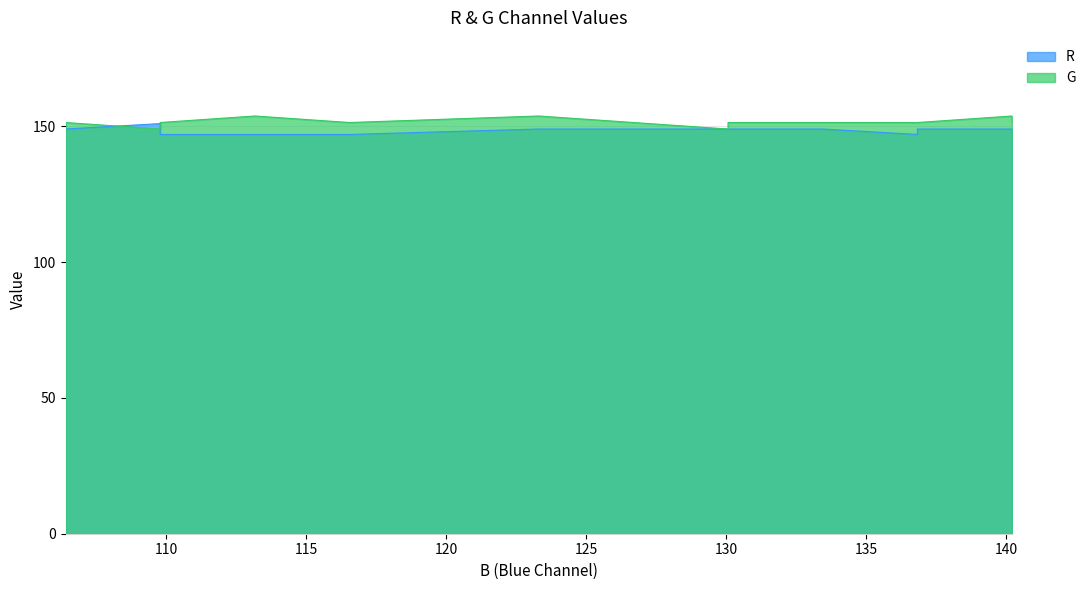

How many lines are shown in the chart?

2